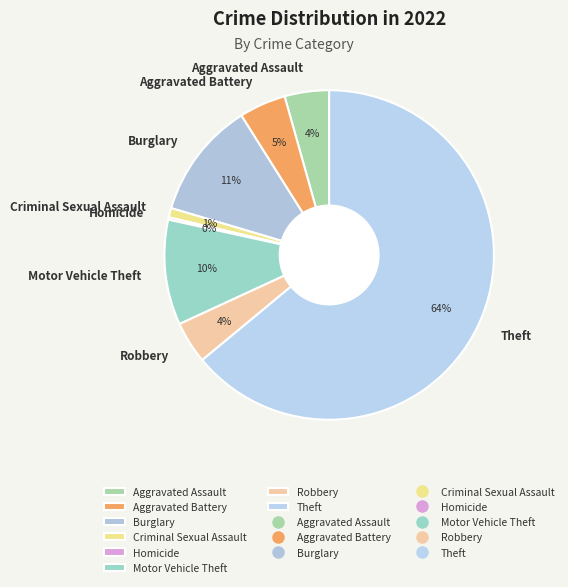

To the nearest percent, what is the average slice percentage?

12%